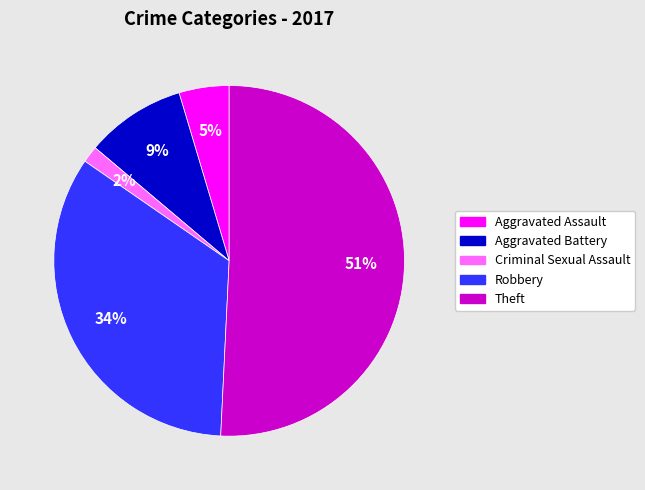

To the nearest percent, what percentage of the pie is Aggravated Battery?

9%